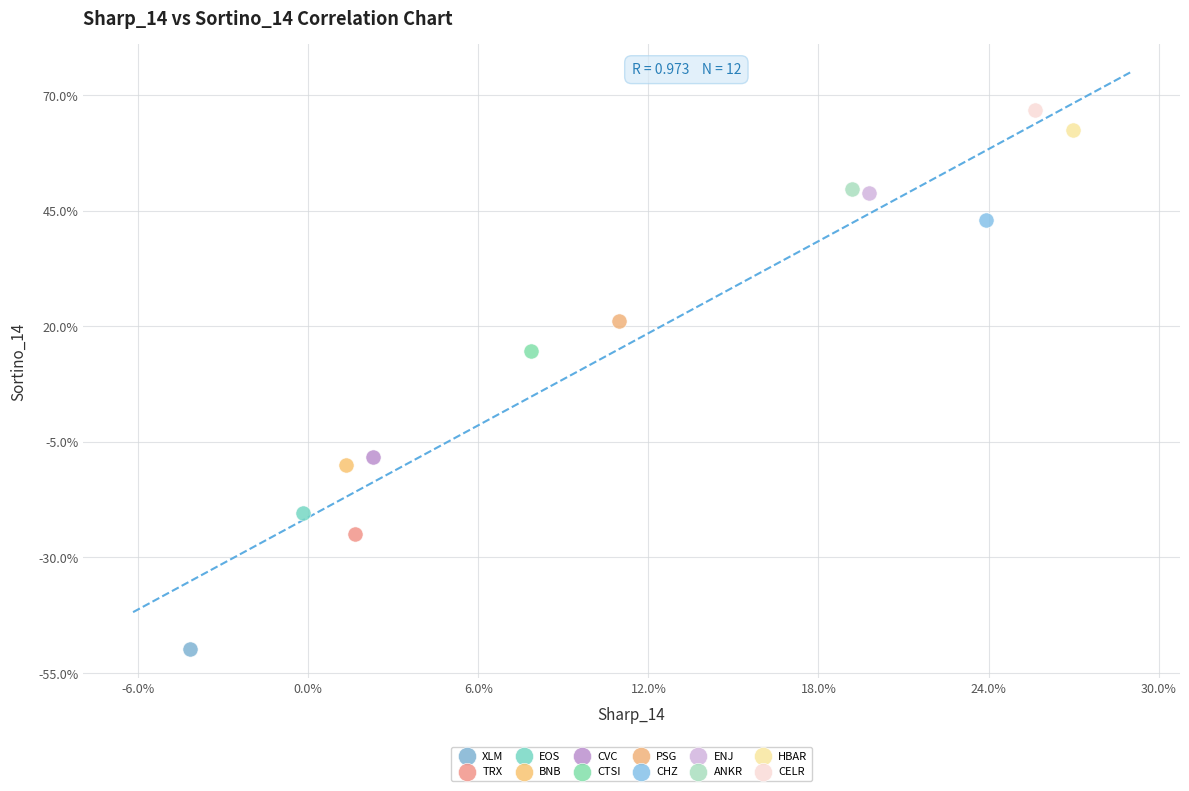

Which series contains the highest Y value?

CELR